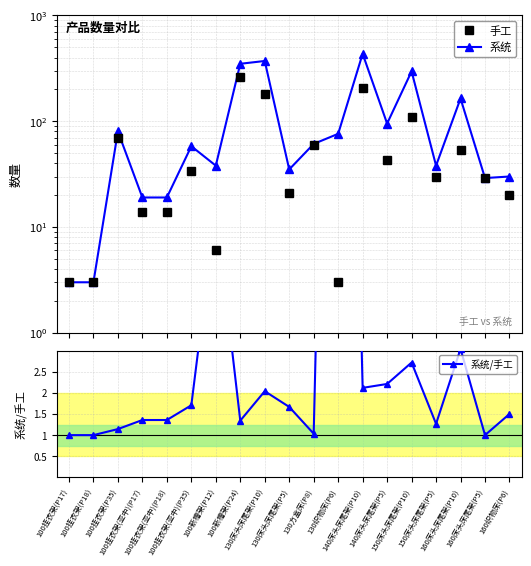

List the labels in order of 系统/手工 value, largest first.

130织物床(P6), 100新槽架(P12), 160床头床尾架(P10), 150床头床尾架(P10), 140床头床尾架(P5), 140床头床尾架(P10), 130床头床尾架(P10), 100挂衣架(亚中)(P35), 130床头床尾架(P5), 160织物床(P6), 100挂衣架(亚中)(P17), 100挂衣架(亚中)(P18), 100新槽架(P24), 150床头床尾架(P5), 100挂衣架(P35), 130方盒床(P8), 100挂衣架(P17), 100挂衣架(P18), 160床头床尾架(P5)